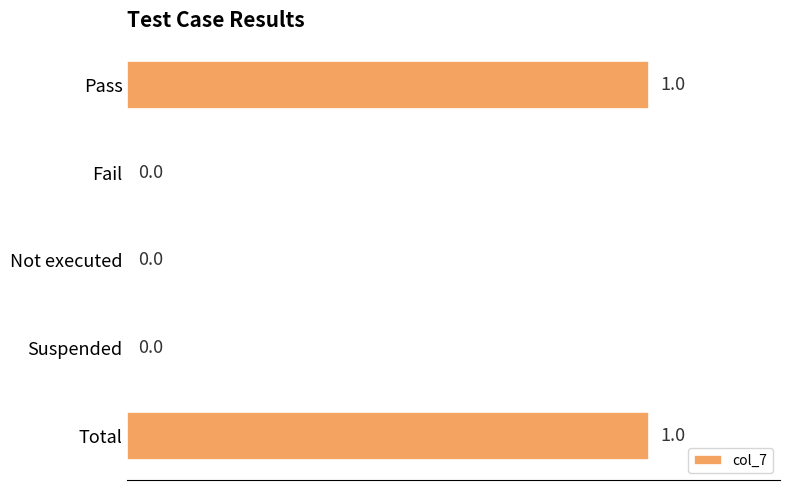

What is the maximum value shown in the chart?

1